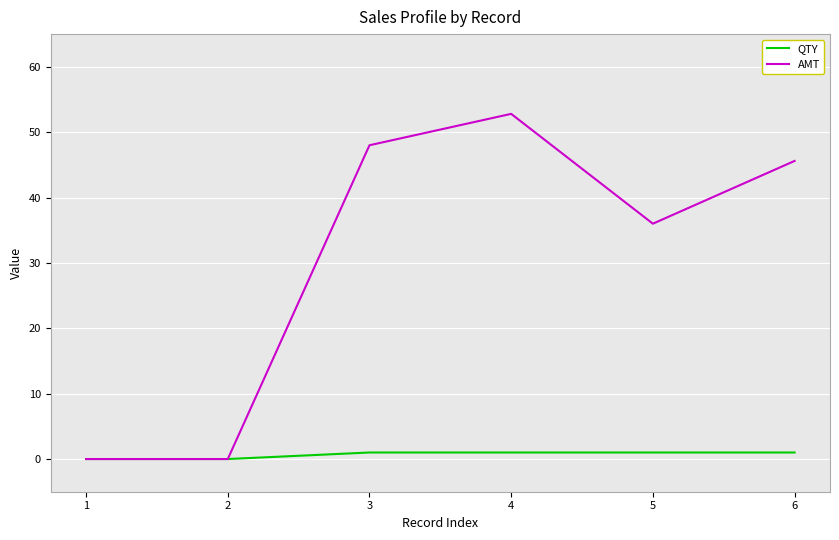

The value of QTY at 1 is 0.0. True or false?

True